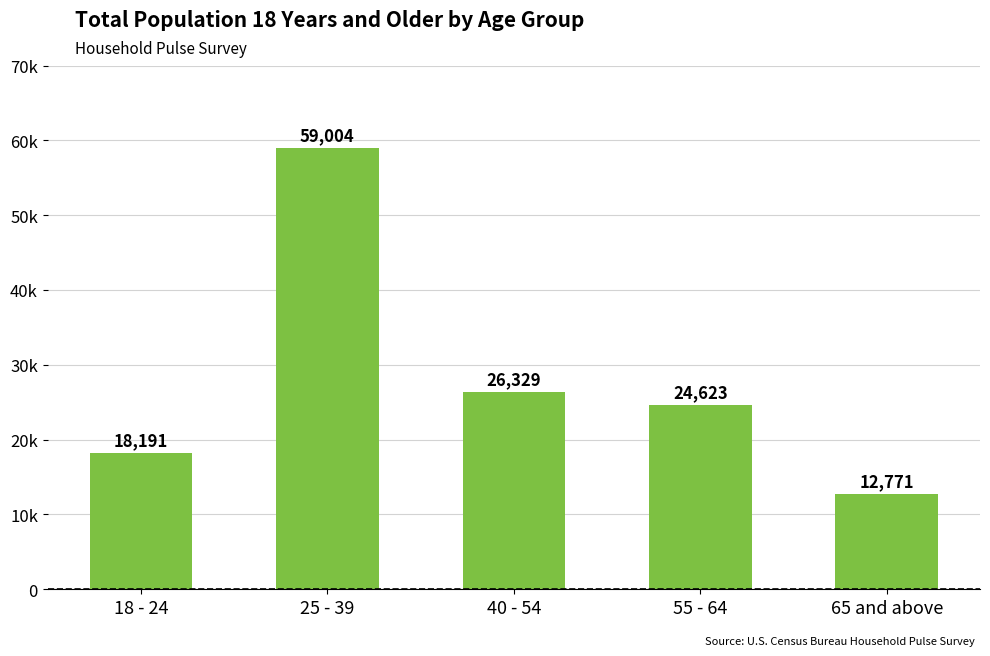

Reading left to right, what are all the values shown in this chart?

18191	59004	26329	24623	12771